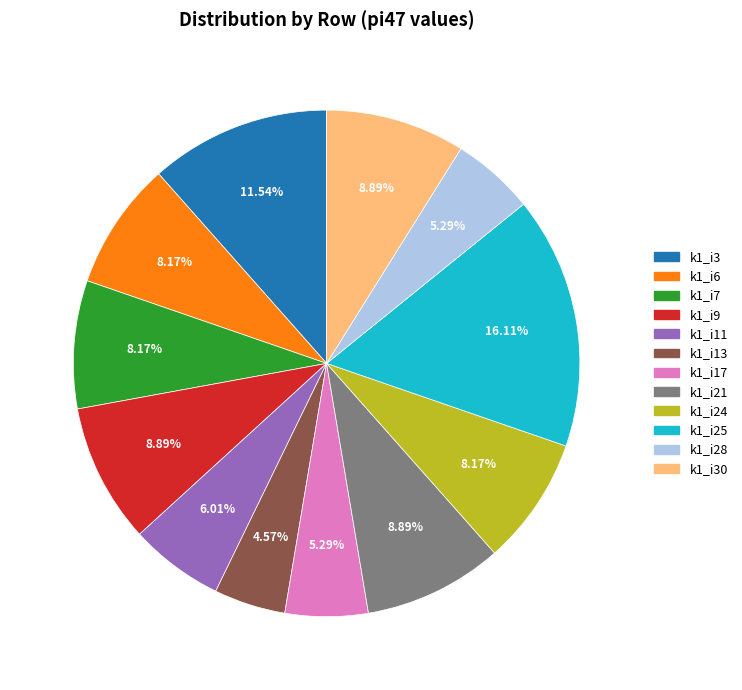

Is the sum of k1_i6 and k1_i13 greater than half?

No